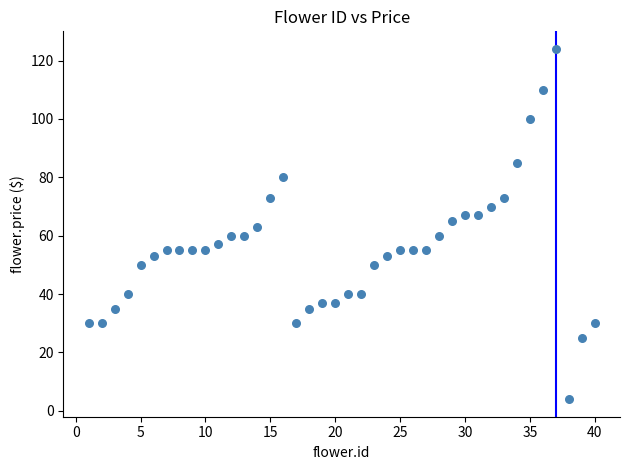

What is the range of Y values (max minus min)?

120.0